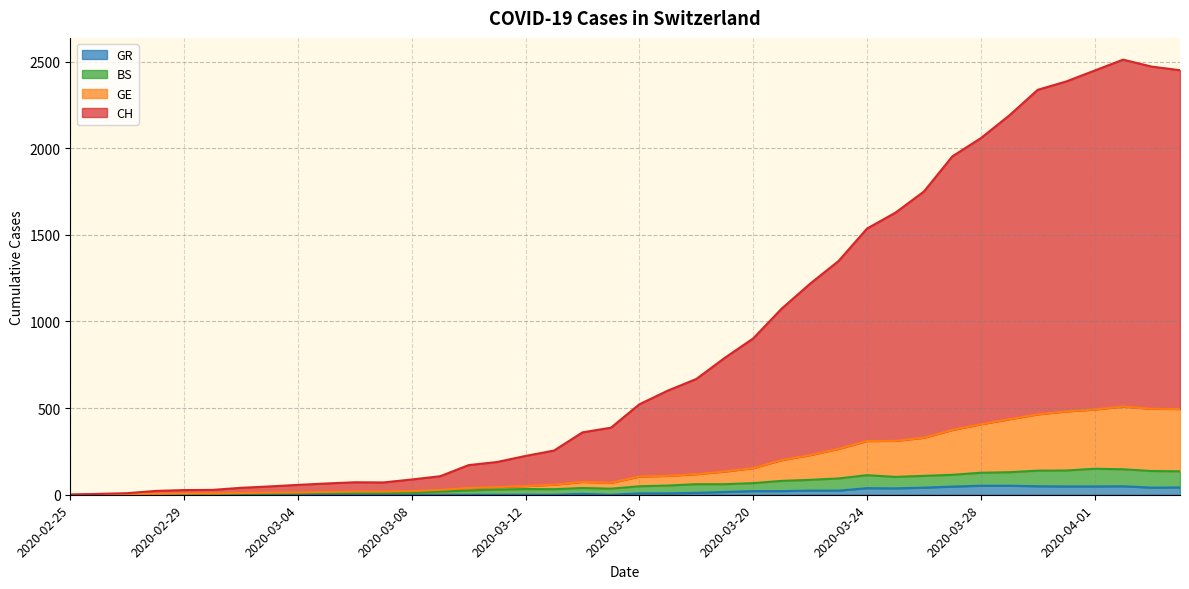

List the series in order of their peak value, highest first.

CH, GE, BS, GR